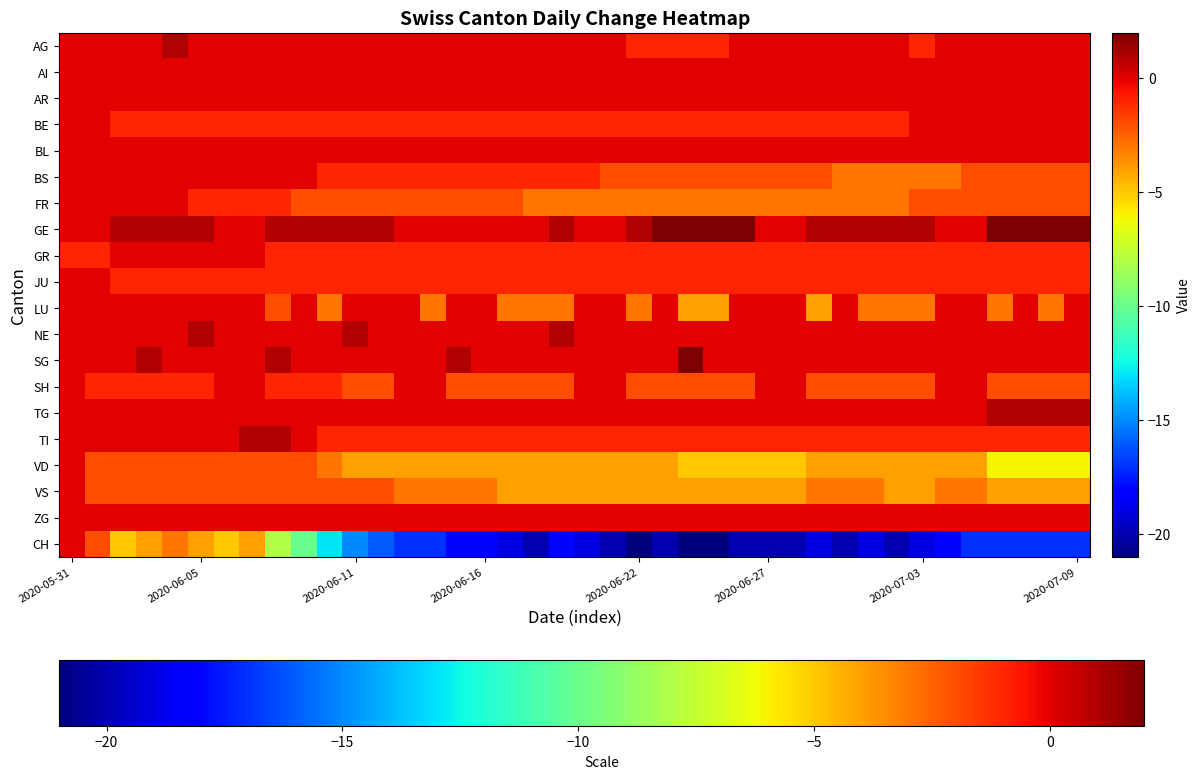

Count the number of categories in the chart.

40